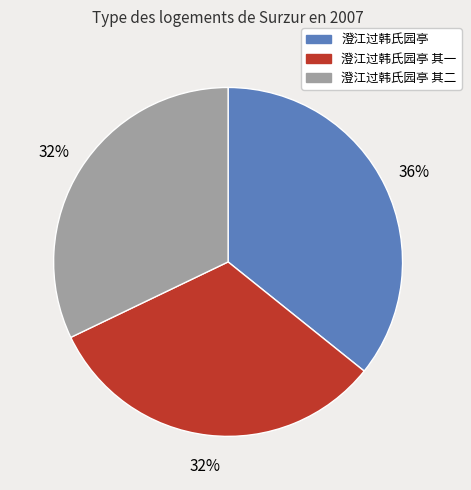

How many segments does this pie chart have?

3